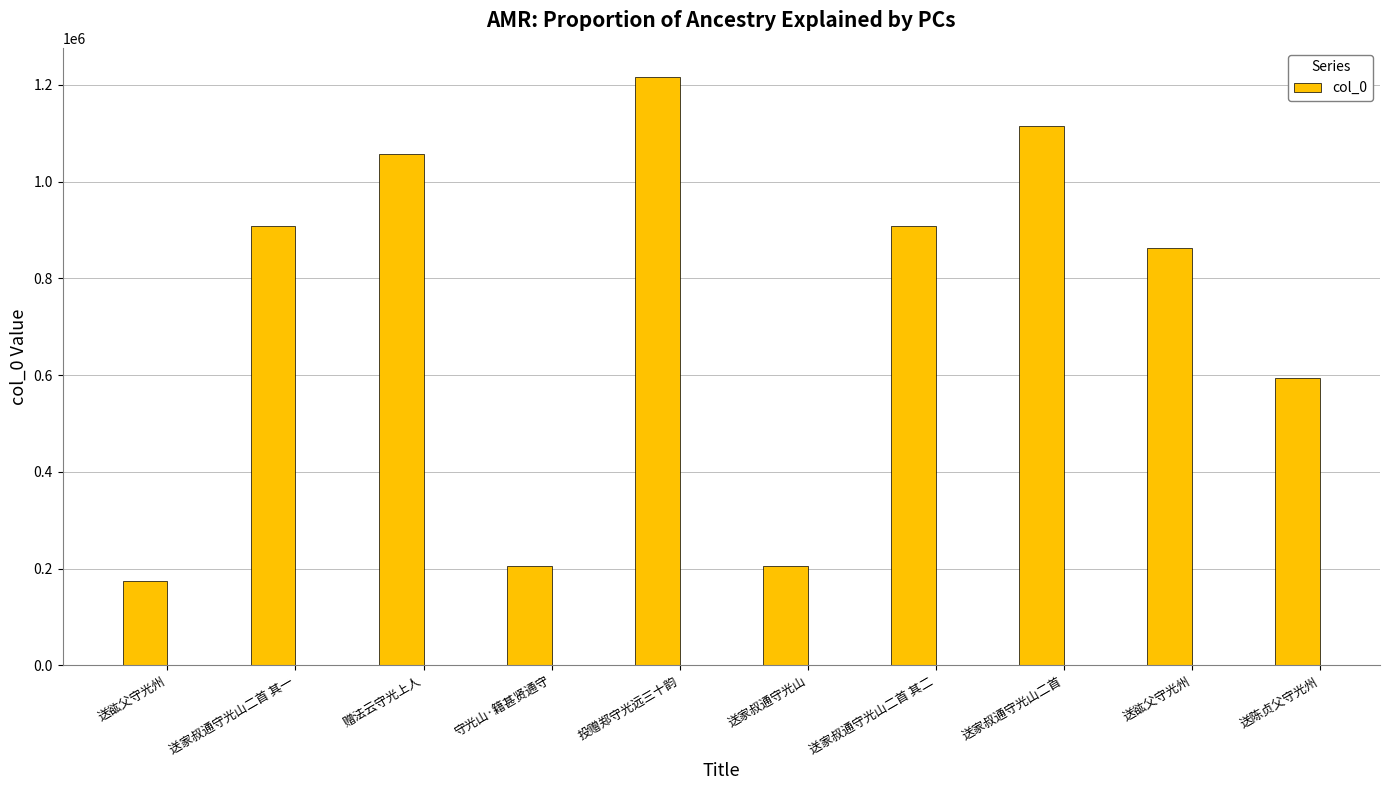

What is the label of the 6th bar from the left?

送家叔通守光山